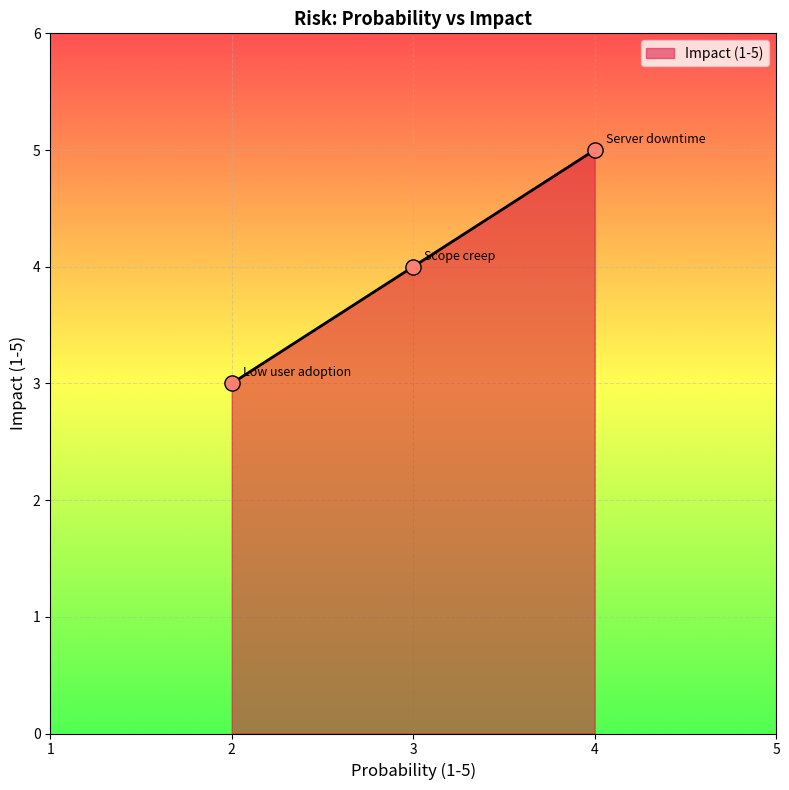

Which has a higher value, 2 or 3?

3